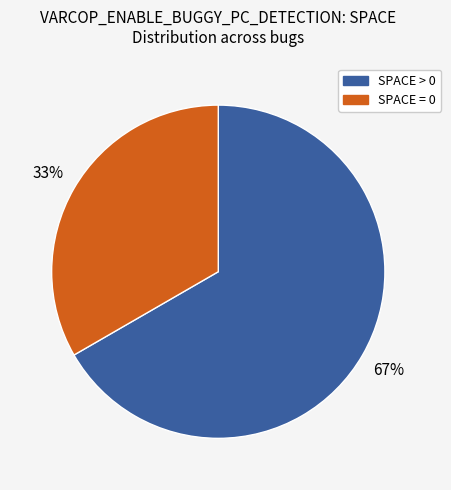

Rank the categories by value from lowest to highest.

SPACE = 0, SPACE > 0